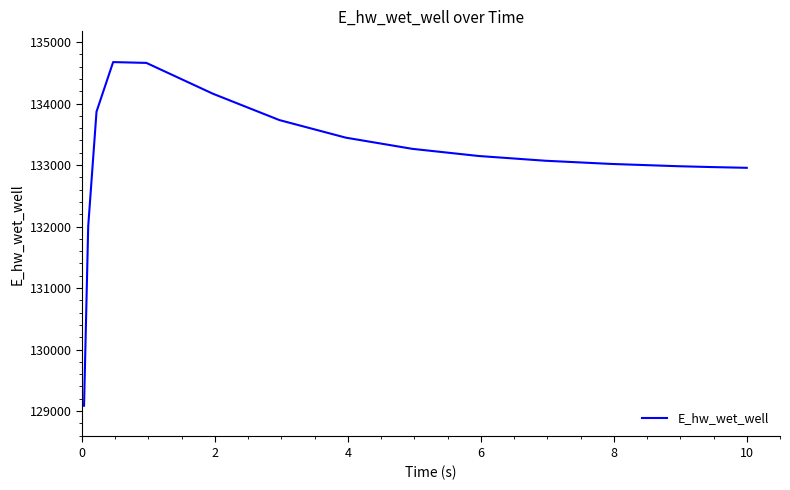

What is the difference between the maximum and minimum values?

5586.5